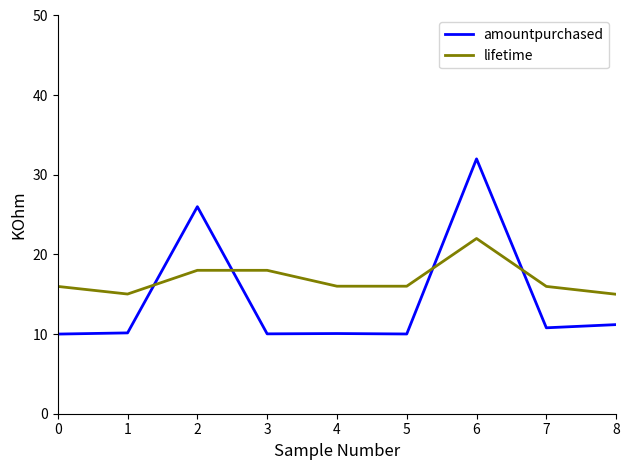

The value of lifetime at 5 is 16.0. True or false?

True